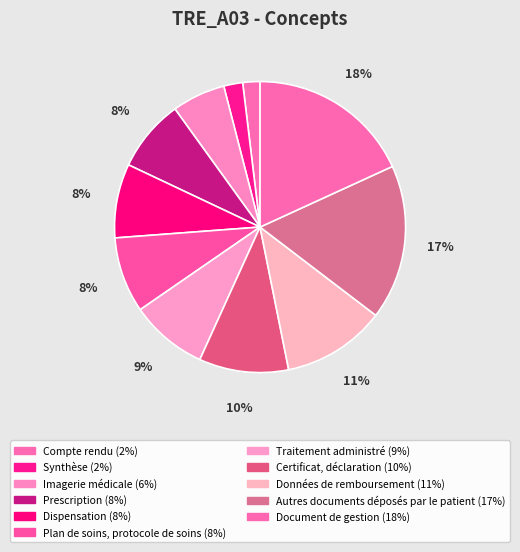

Is it true that Synthèse is 11% of the pie?

False